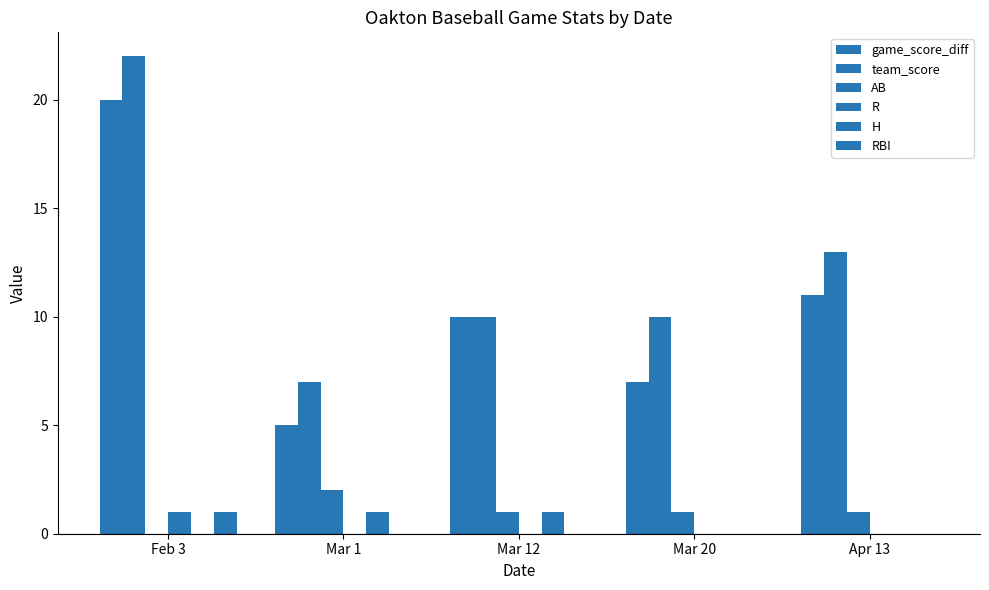

What is the value of the team_score bar at the 2nd from the left?

7